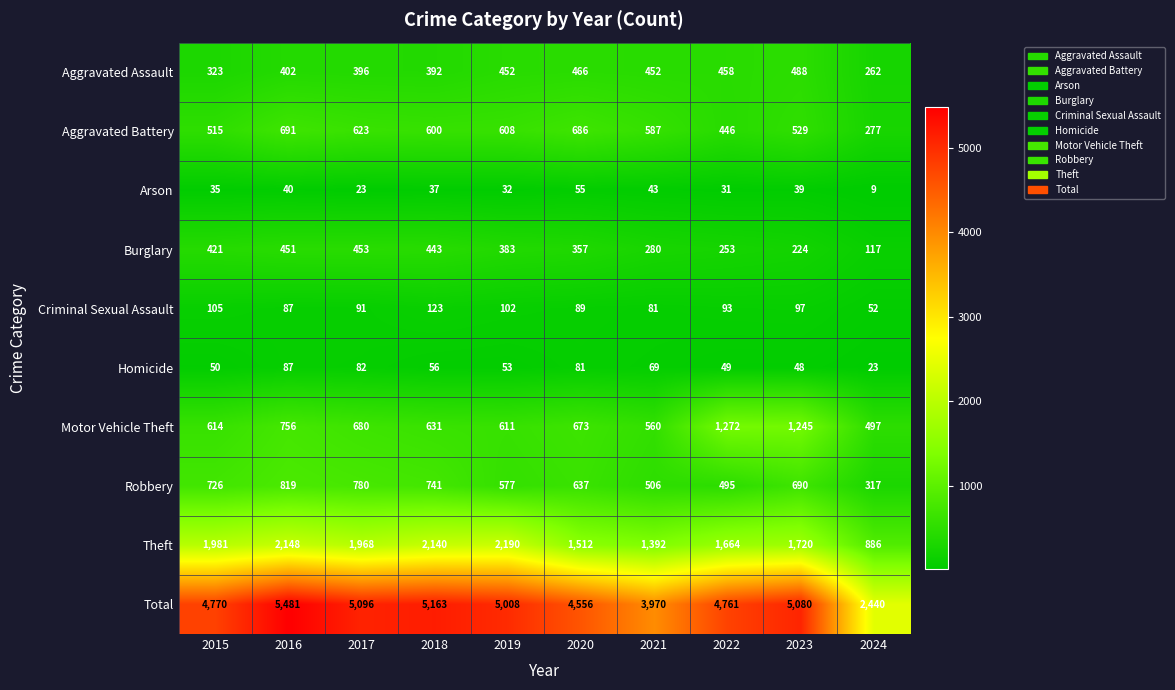

What is the sum of the Aggravated Assault values at 2019 and 2015?

775